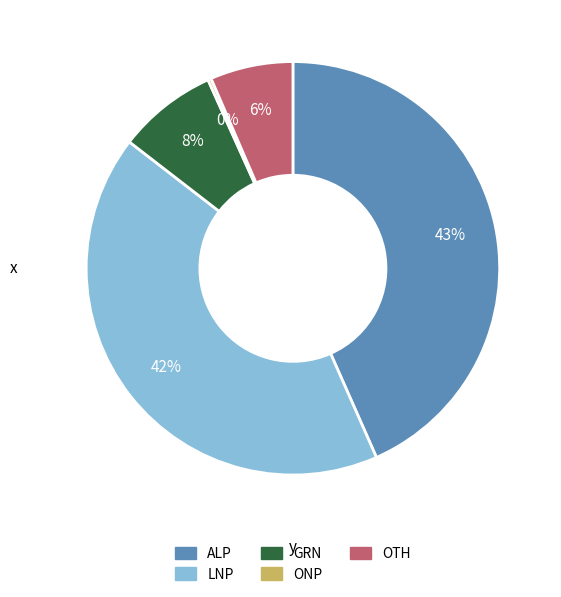

Is there a majority slice in this chart?

No